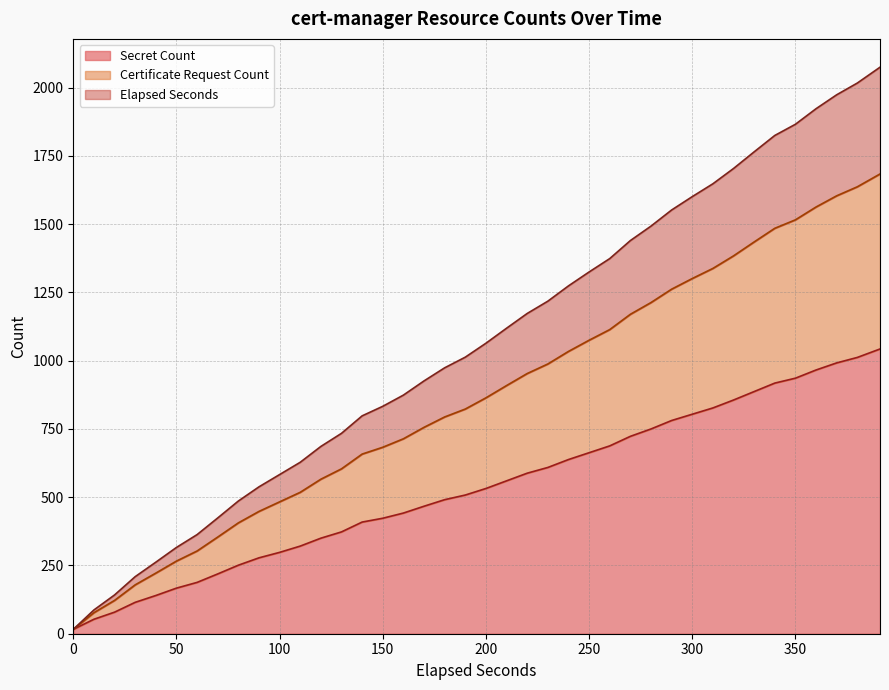

What is the approximate value of secret_count at 170?

467